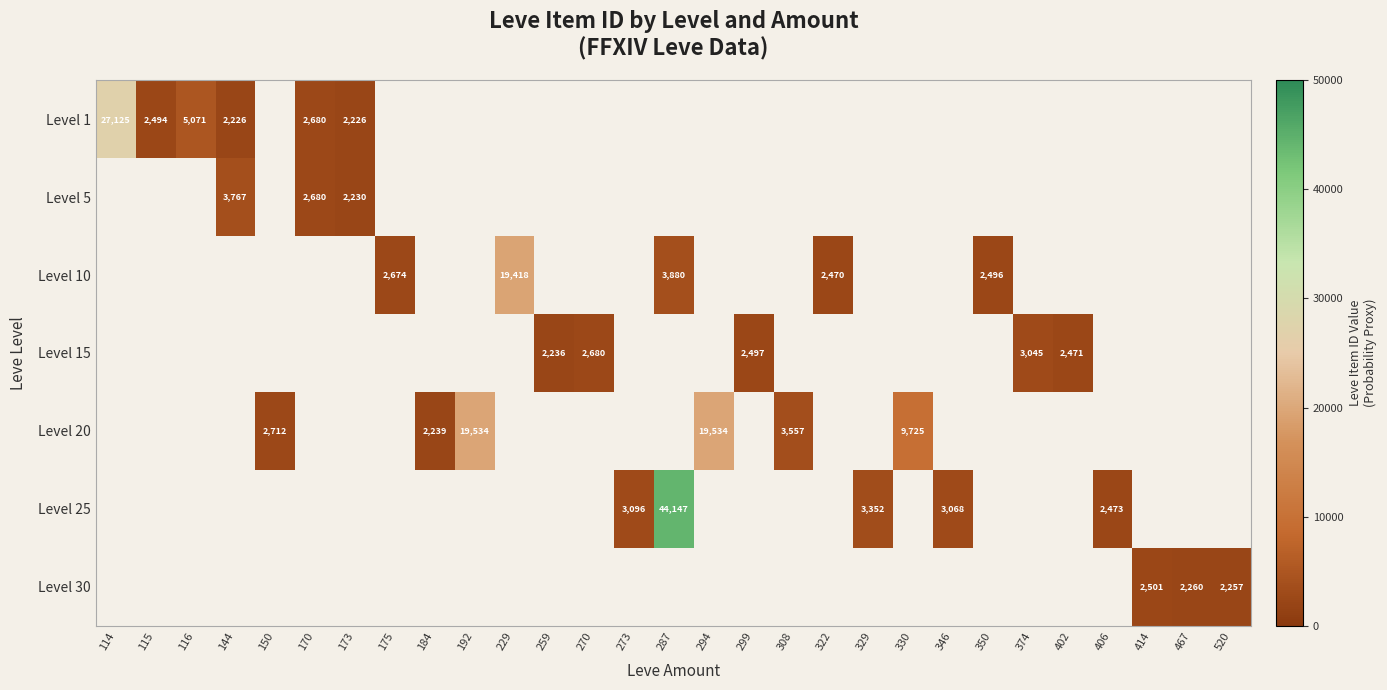

The value of Level 20 at 192 is 19534. True or false?

True